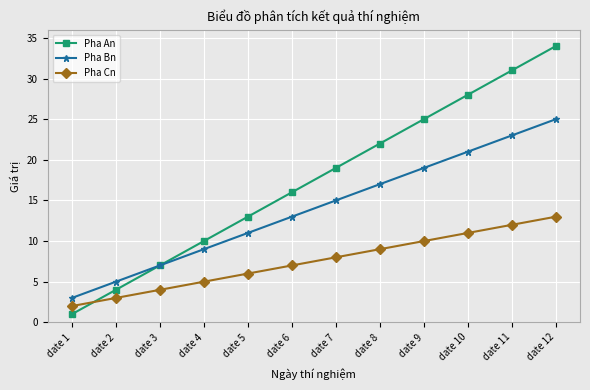

True or false: Pha Bn and Pha Cn intersect in this chart.

False